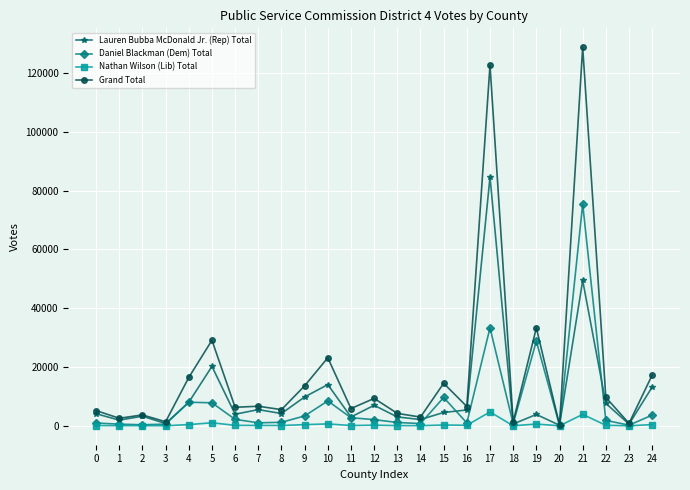

At which label does Daniel Blackman (Dem) Total reach its peak?

21